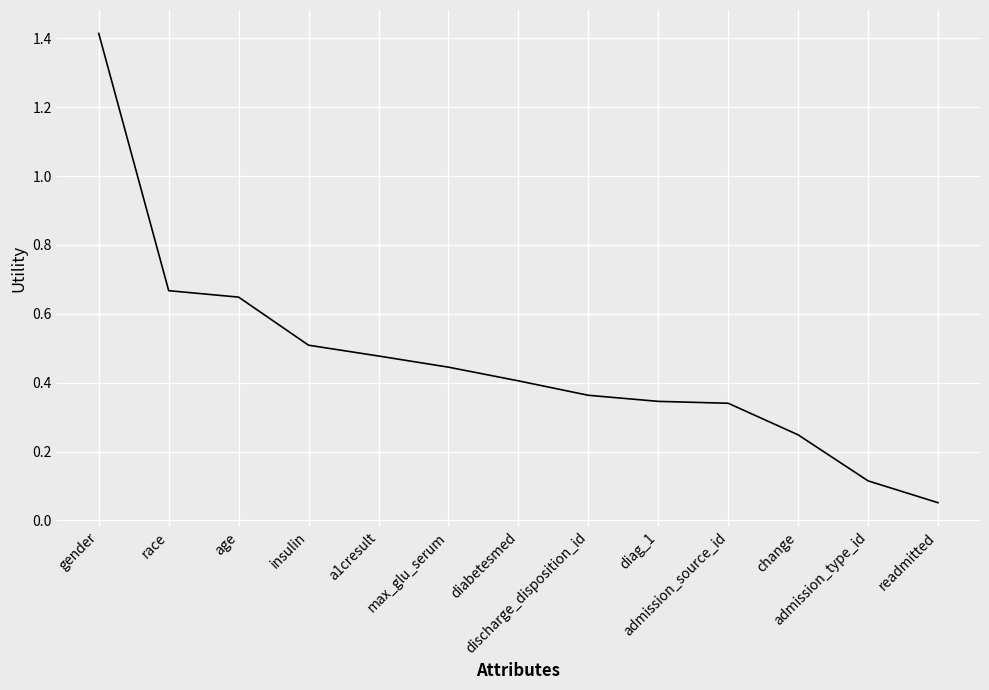

What is the greatest value displayed?

1.4